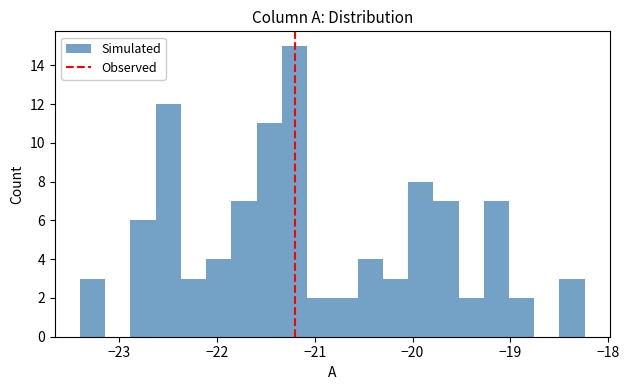

Around what value on the x-axis is the tallest bar? Give the approximate position of its centre, as read against the axis.

-21.2